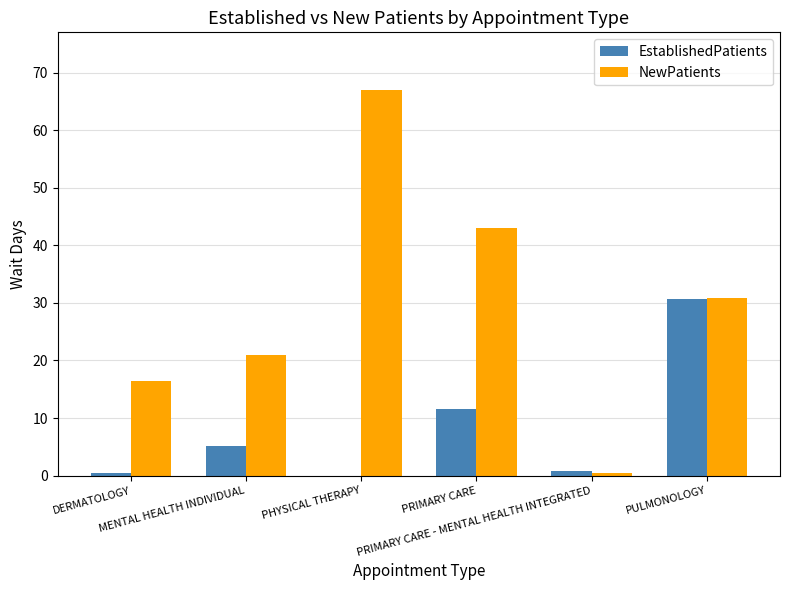

At which category is the sum across all series the highest?

PHYSICAL THERAPY